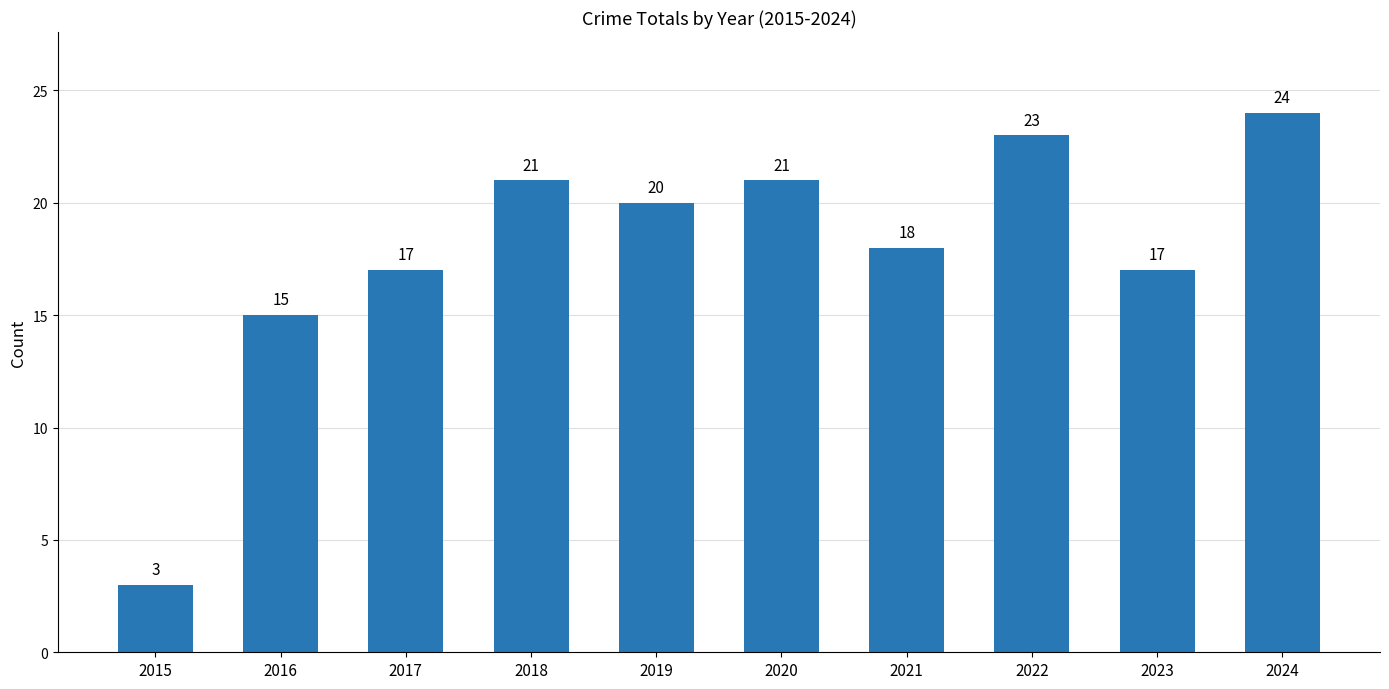

Is it true that the value at 2016 is 15?

True